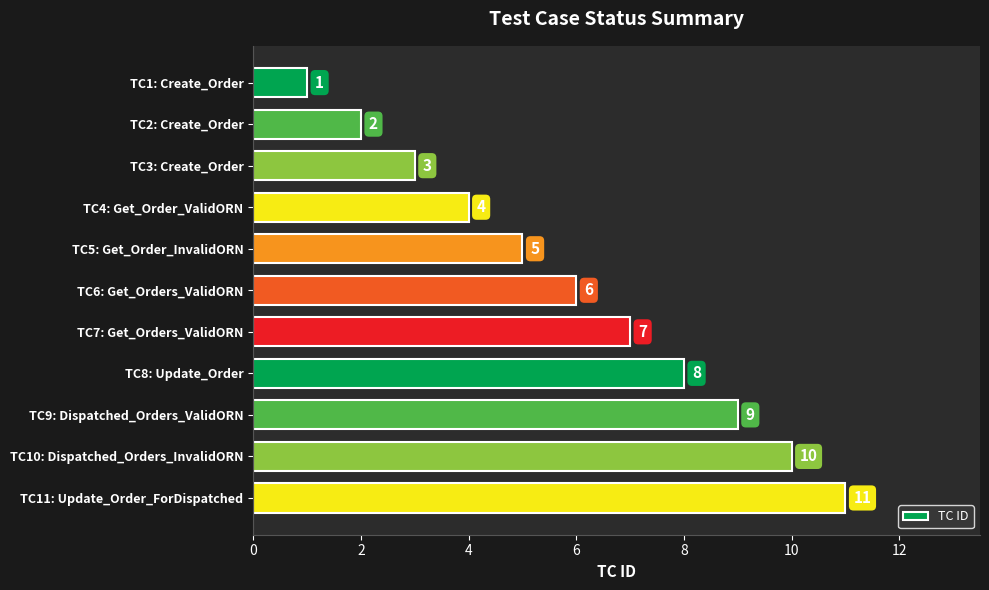

What position from the top is TC7: Get_Orders_ValidORN?

7